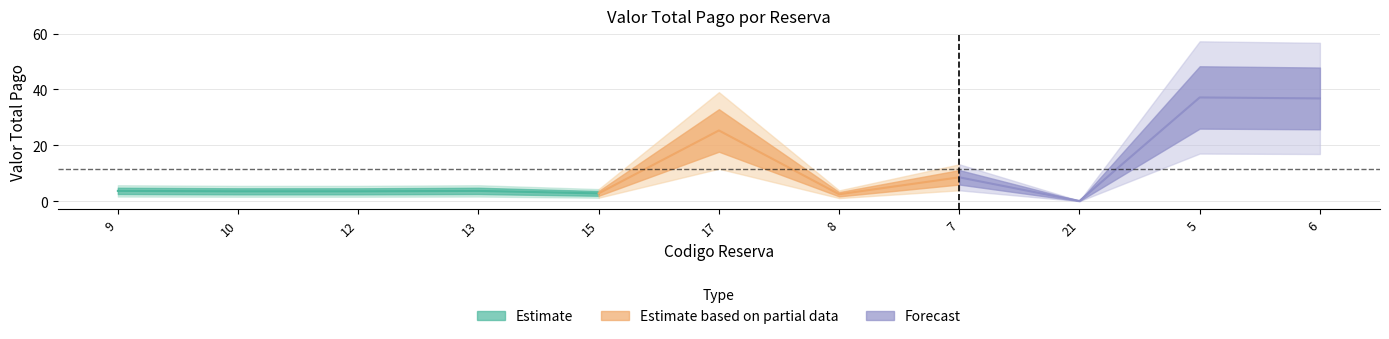

List the labels in order of value, largest first.

5, 6, 17, 7, 9, 13, 10, 12, 15, 8, 21